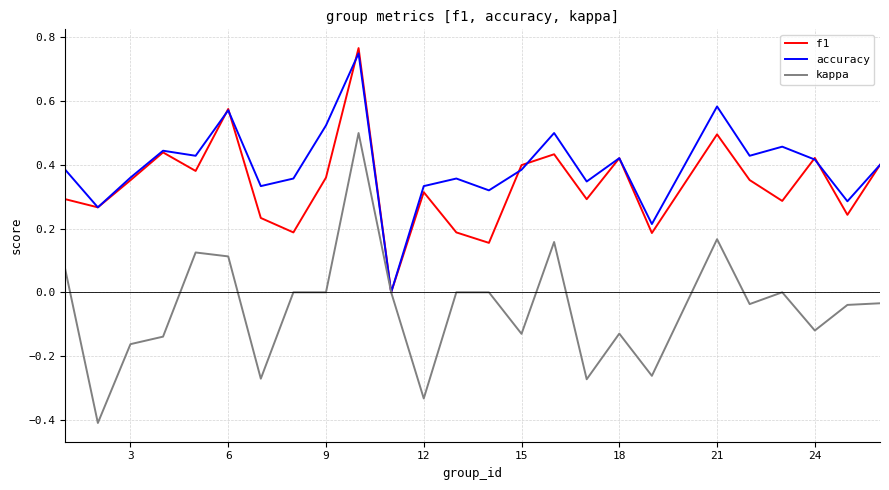

Which series has the largest range (max minus min)?

kappa